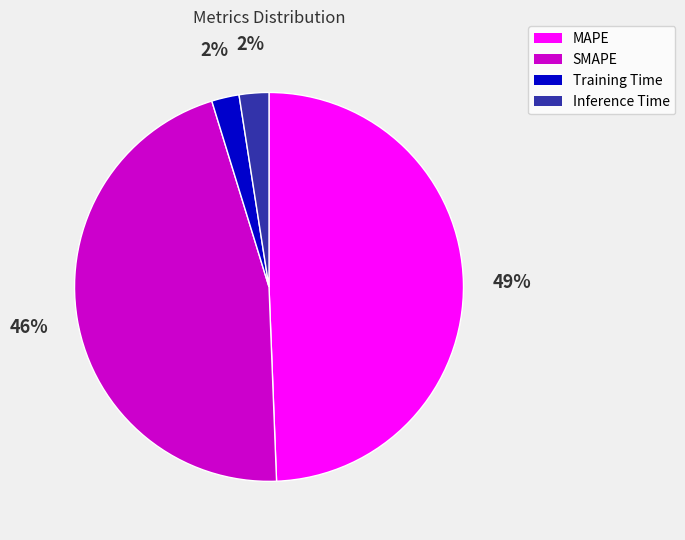

Is MAPE the majority of the pie?

No